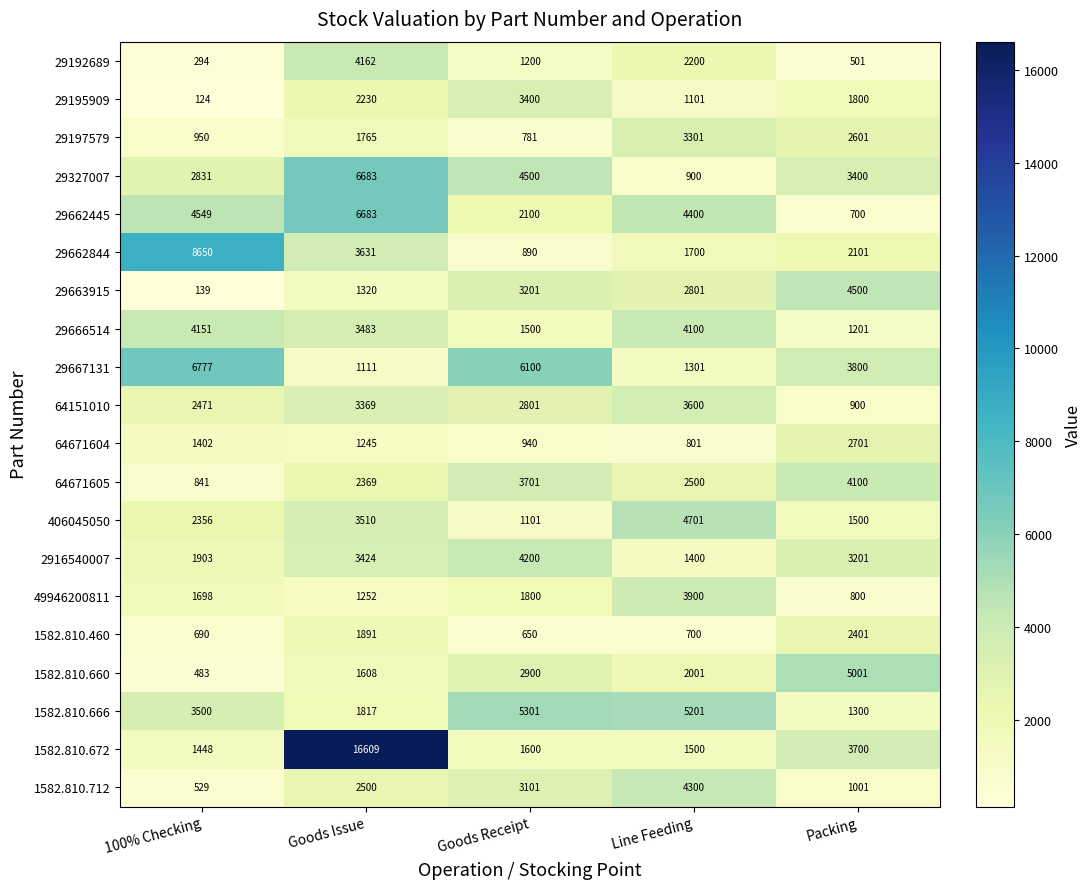

What is the difference between the second highest and second lowest values in the 1582.810.672 series?

2200.1